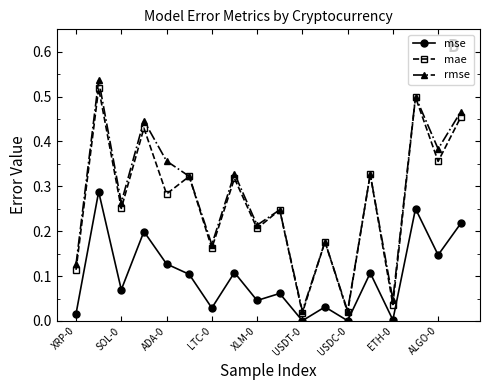

Which series has the largest range (max minus min)?

rmse